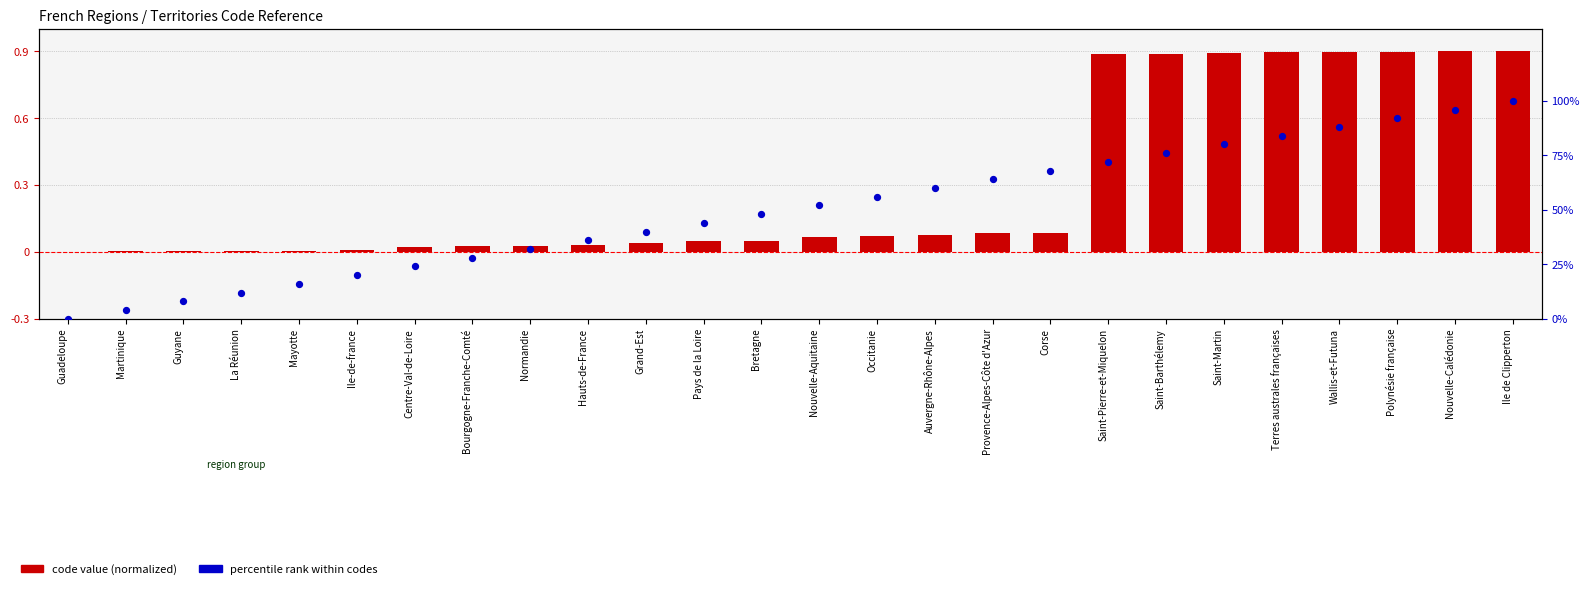

Which series has the largest total across all categories?

percentile rank within codes